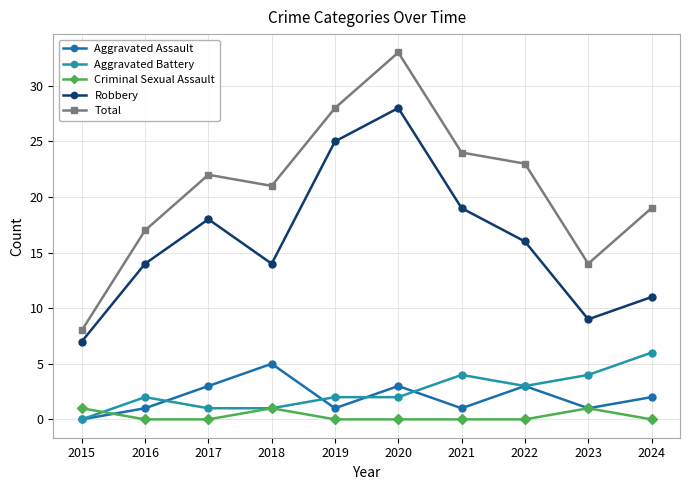

How many data points does each series have?

10